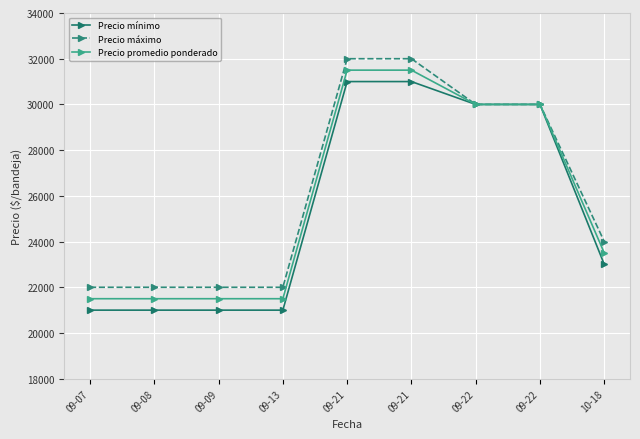

Between 09-08 and 09-13, which series saw the biggest shift?

Precio mínimo